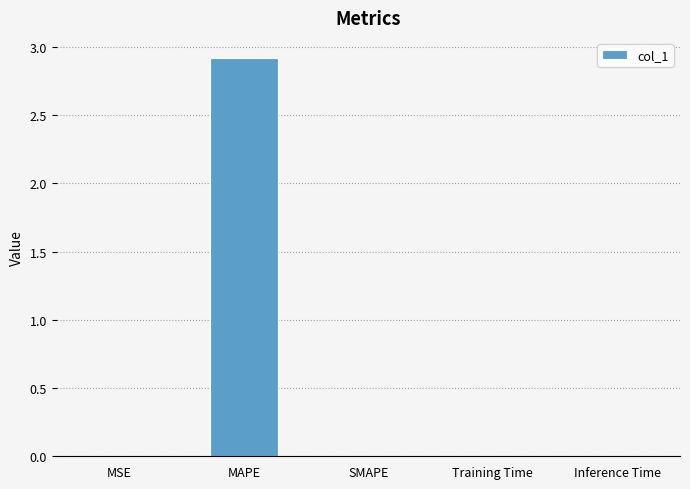

Are the bars horizontal?

No